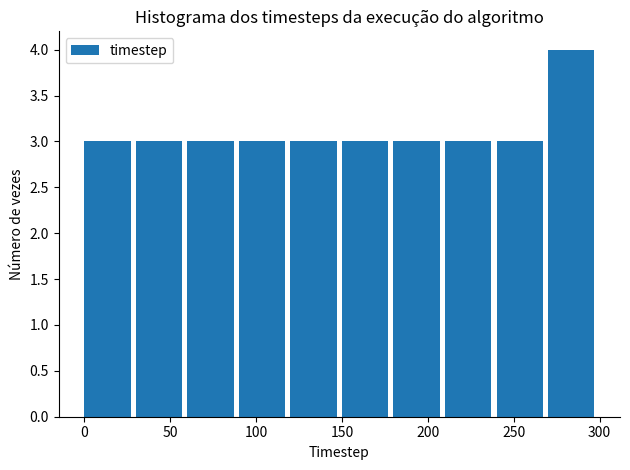

Reading left to right, transcribe this chart: for each bar, give the range it covers on the x-axis and its height. The values are not printed on the chart, so give them approximately, as read against the axis.

0 to 30: 3
30 to 60: 3
60 to 90: 3
90 to 120: 3
120 to 150: 3
150 to 180: 3
180 to 210: 3
210 to 240: 3
240 to 270: 3
270 to 300: 4